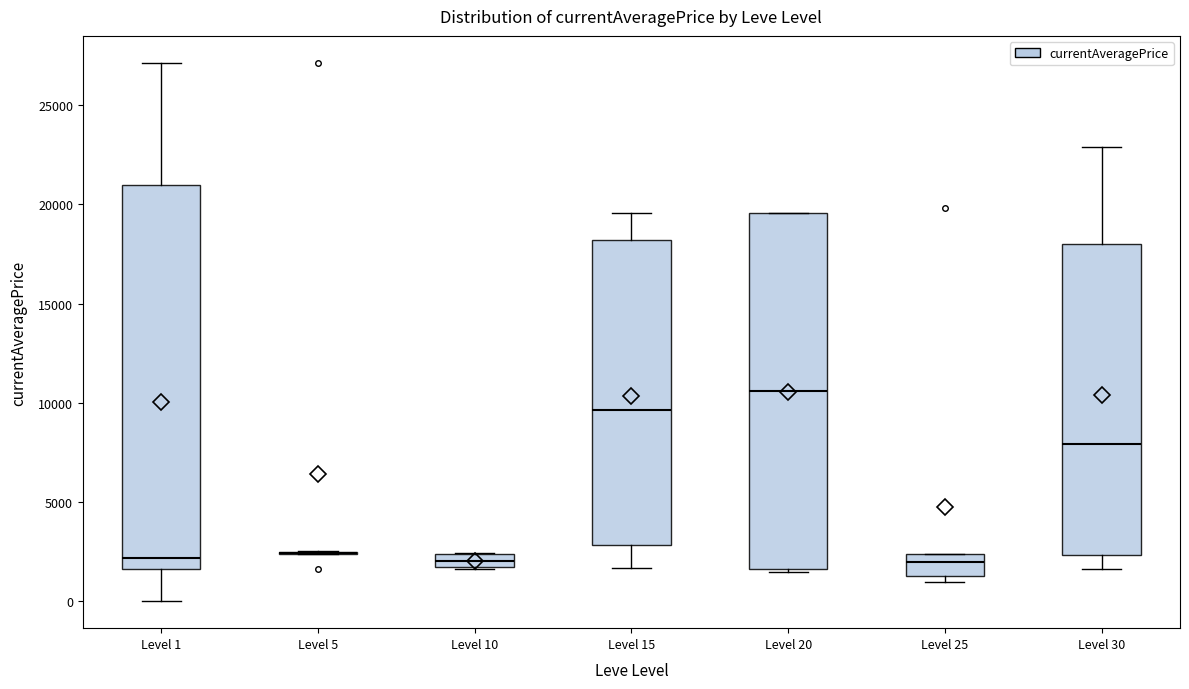

Where does the upper whisker of the box for Level 15 end on the y-axis? The values are not printed on the chart, so give them approximately, as read against the axis.

19500